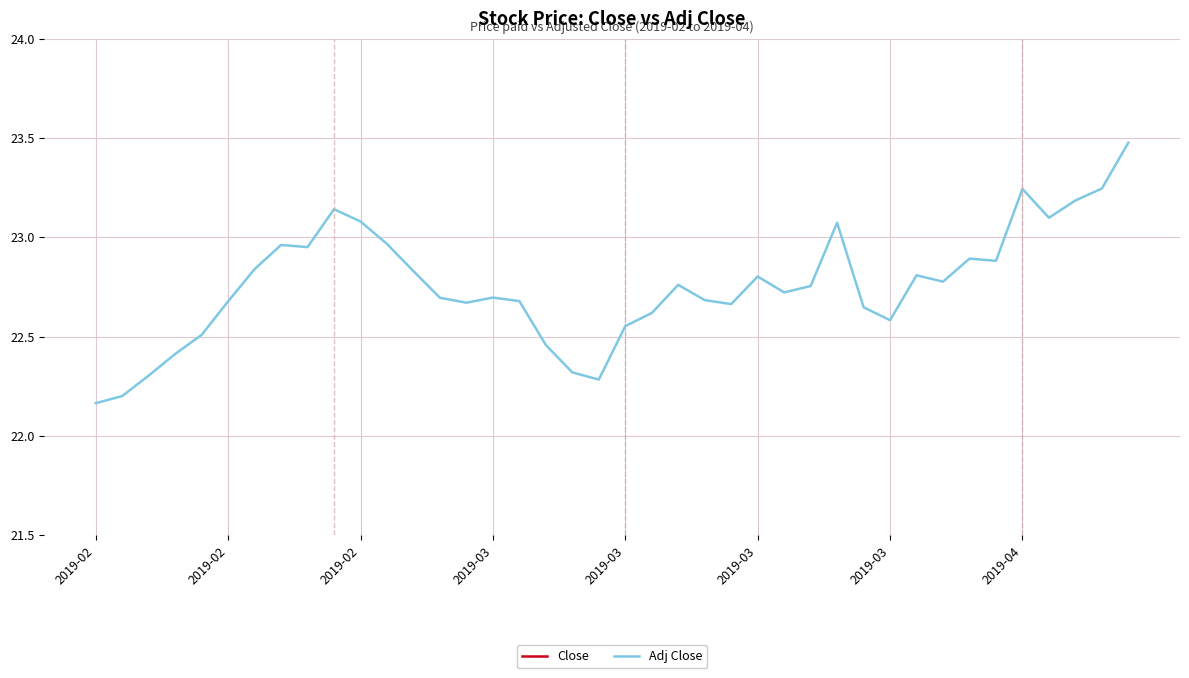

Rank the series at 2019-03 from highest to lowest value.

Close, Adj Close